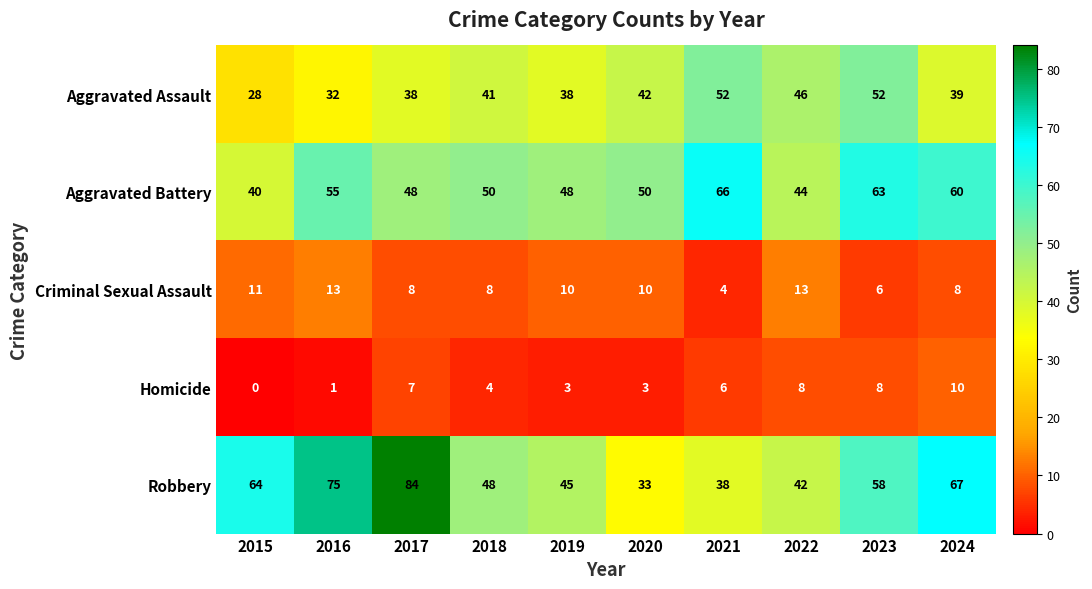

How many distinct data groups are displayed?

5